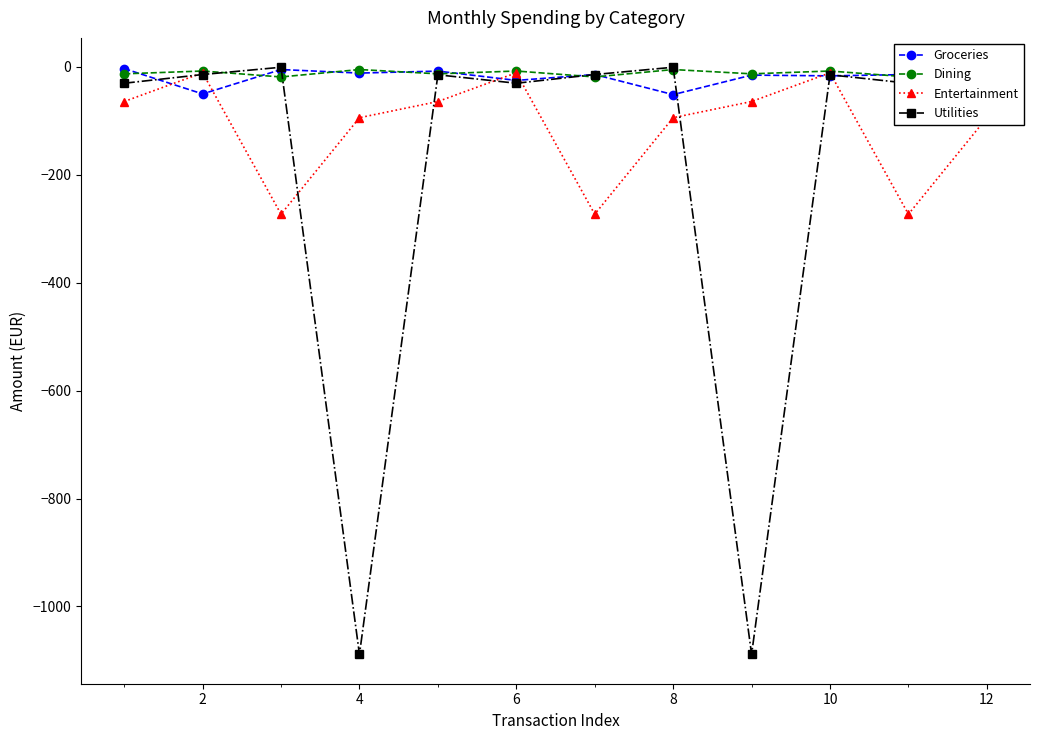

What is the lowest value of the Utilities series?

-1088.8